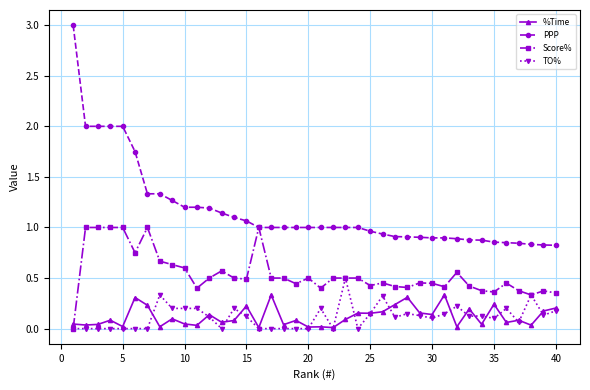

How many intersections are there between Score% and %Time?

1